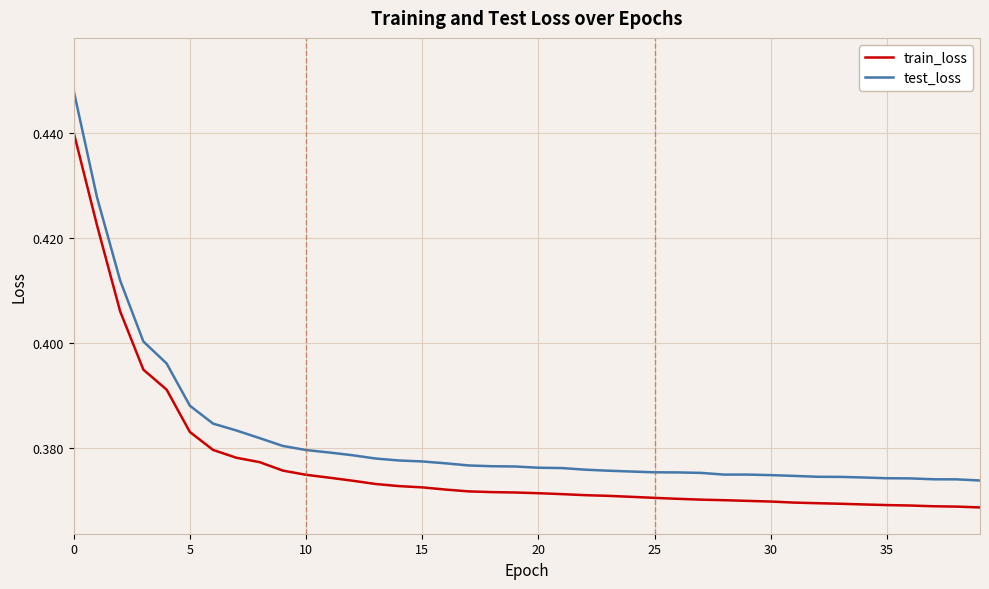

Which series has the largest total across all categories?

test_loss